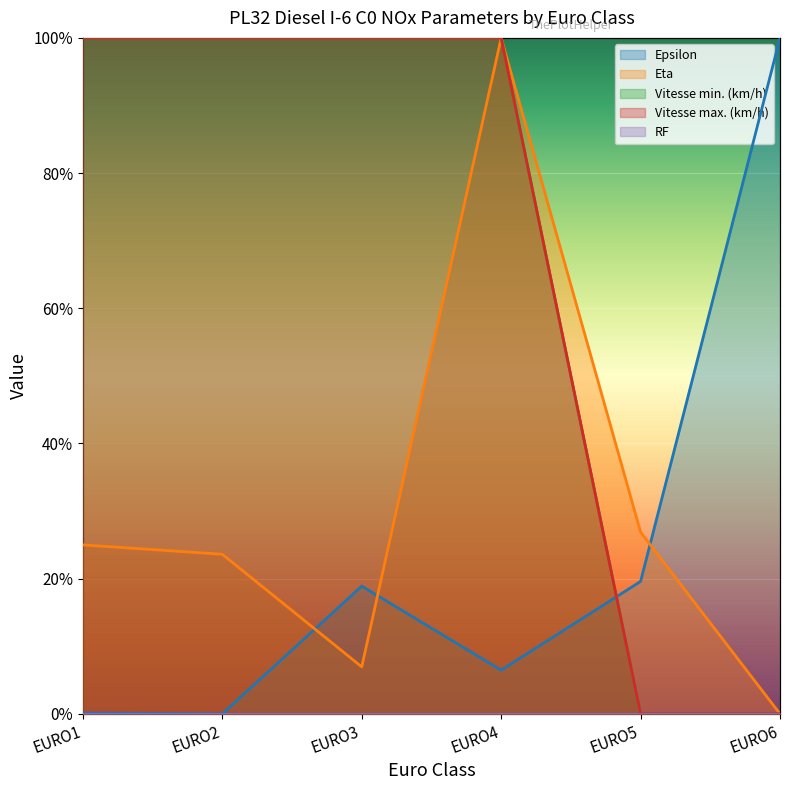

How many interior local valleys does the Eta series have?

1